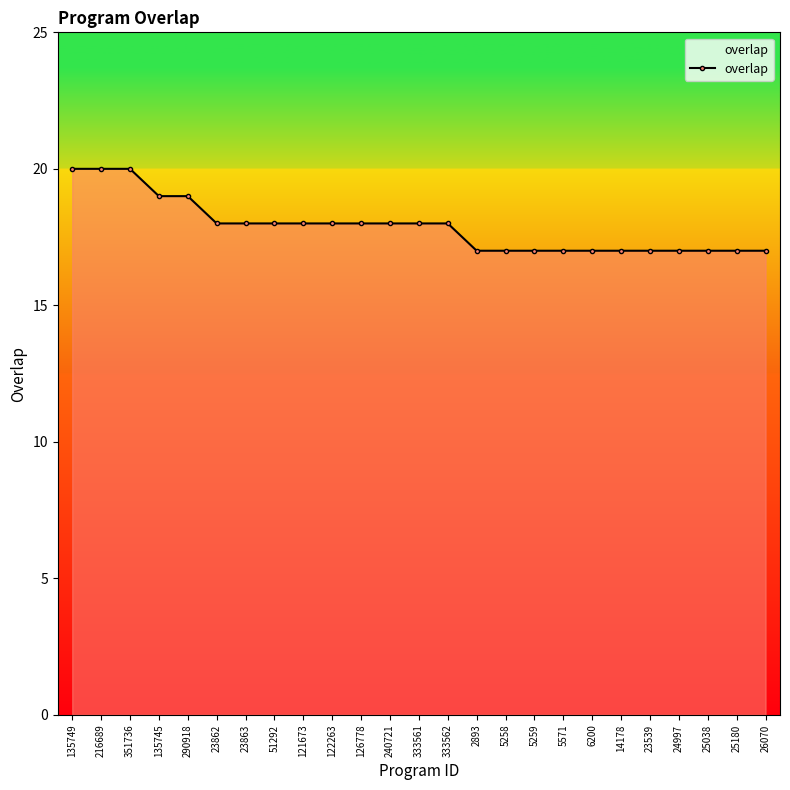

Count the values in the range 17 to 18.

20